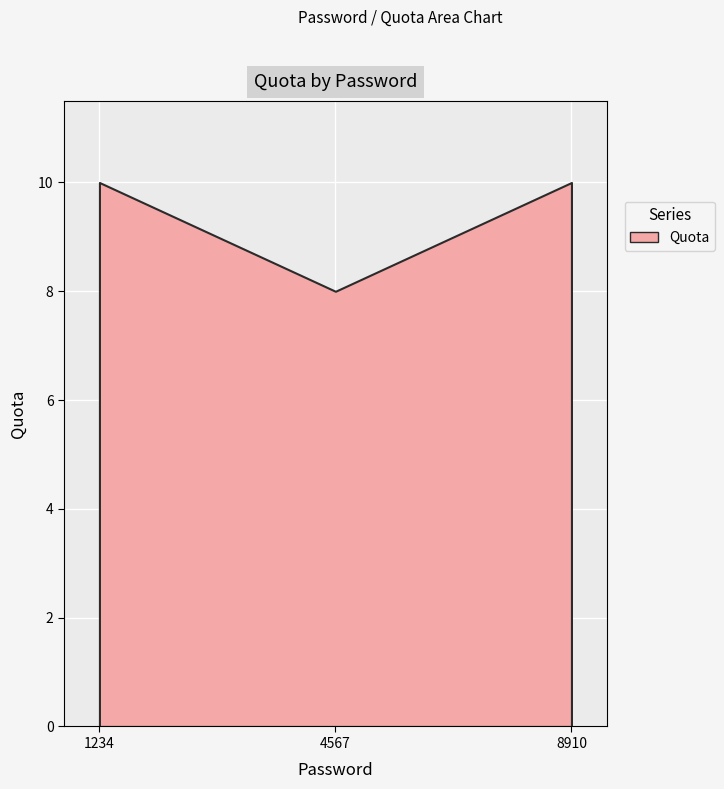

Rank the categories by value from highest to lowest.

1234, 8910, 4567